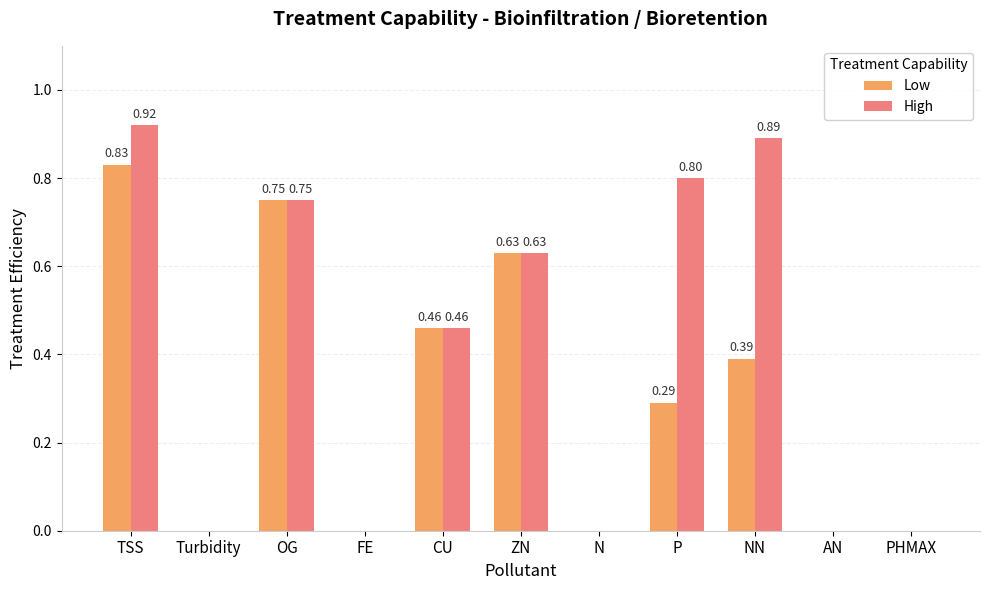

Which category has the highest value across all series?

TSS